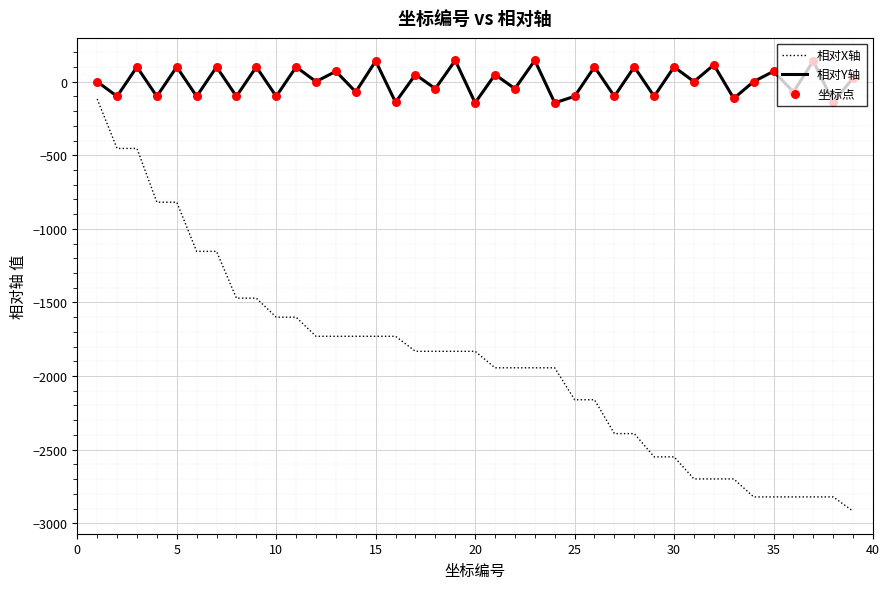

True or false: 相对Y轴 and 相对X轴 intersect in this chart.

False